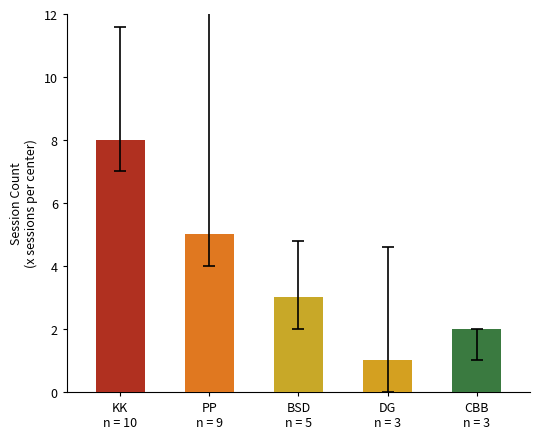

What is the sum of the values at KK
n = 10 and BSD
n = 5?

11